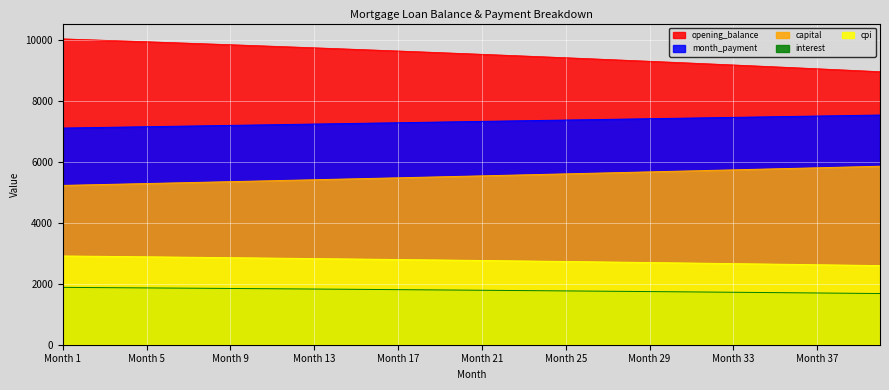

True or false: cpi has a value of 2753.3 at 22.

True